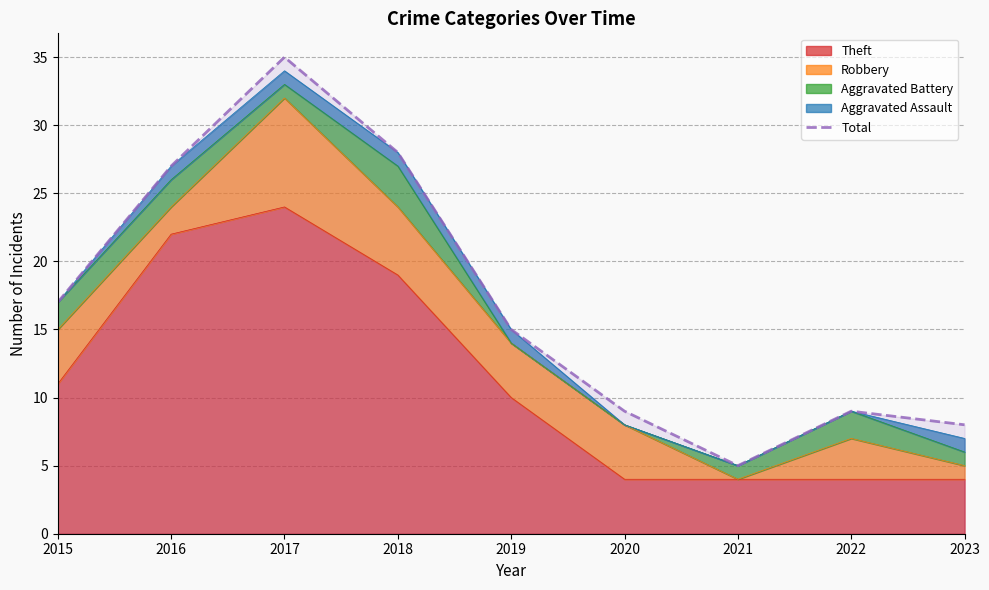

Reading right to left, transcribe all the data shown in this chart.

8	9	5	9	15	28	35	27	17